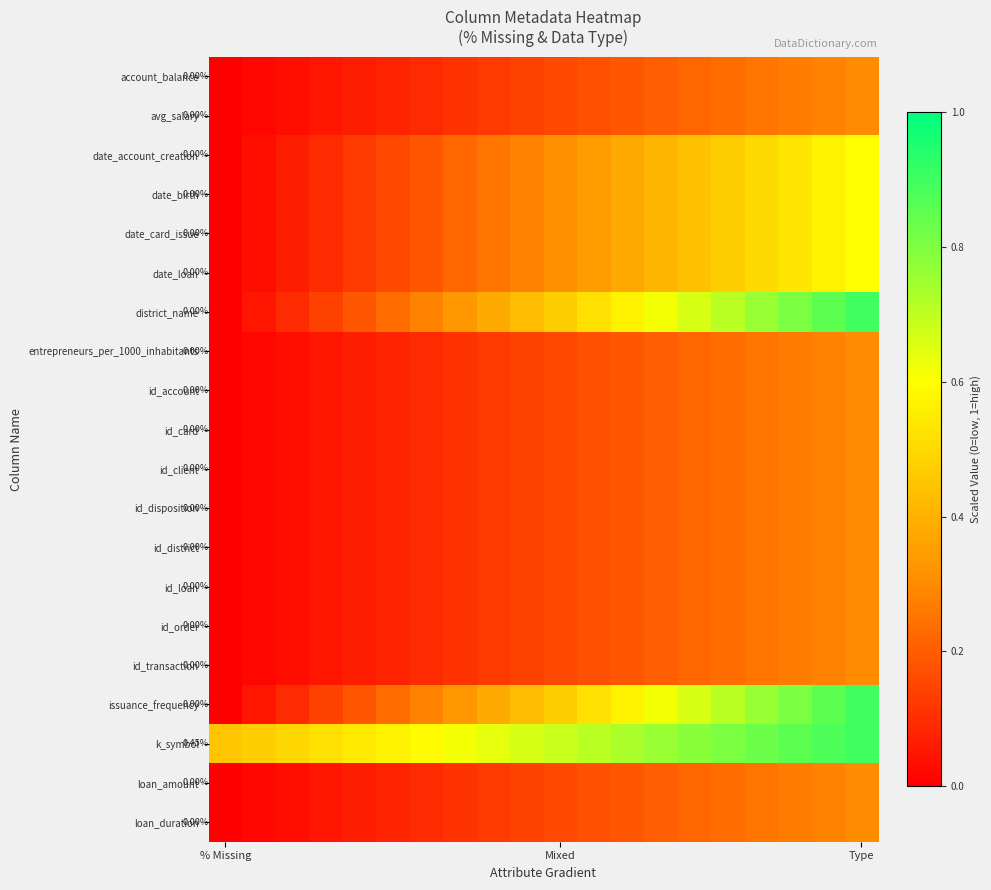

How many data points does each series have?

20